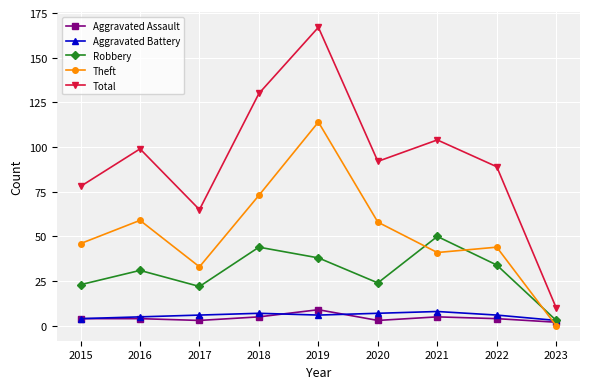

The value of Aggravated Battery at 2015 is 4. True or false?

True